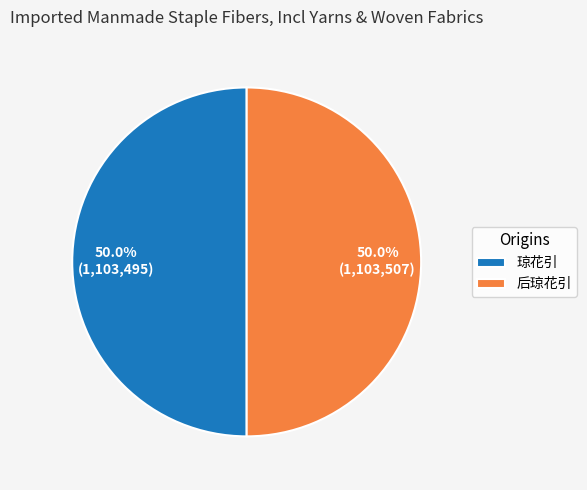

Approximately how many times larger is the value at 琼花引 compared to 后琼花引?

1.0